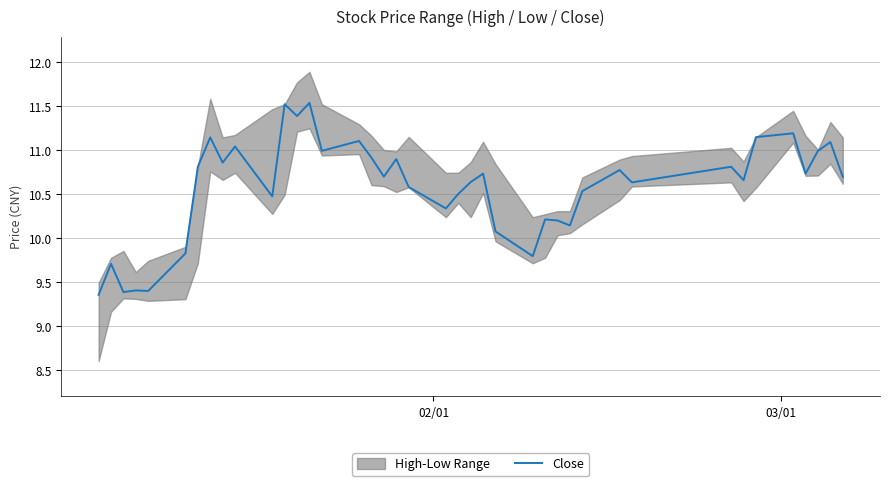

What is the highest value of the Close series?

11.5